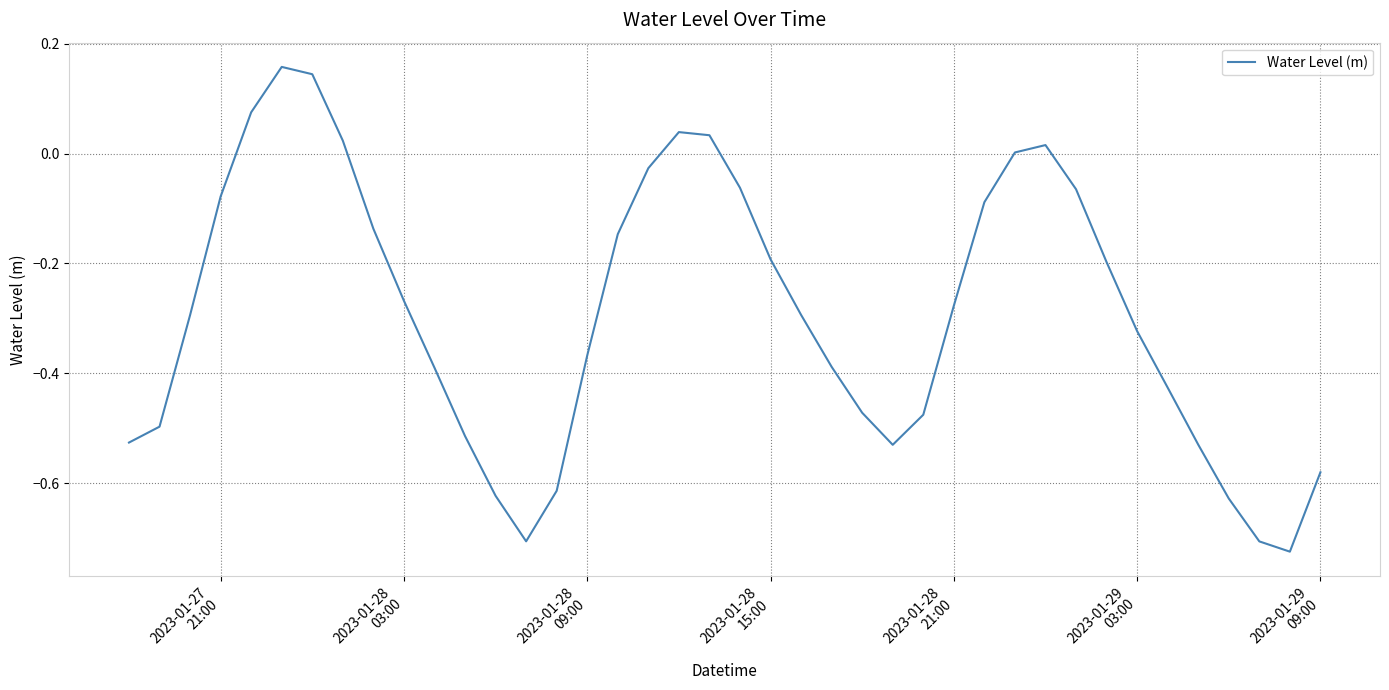

What is the difference between the maximum and minimum values?

0.9